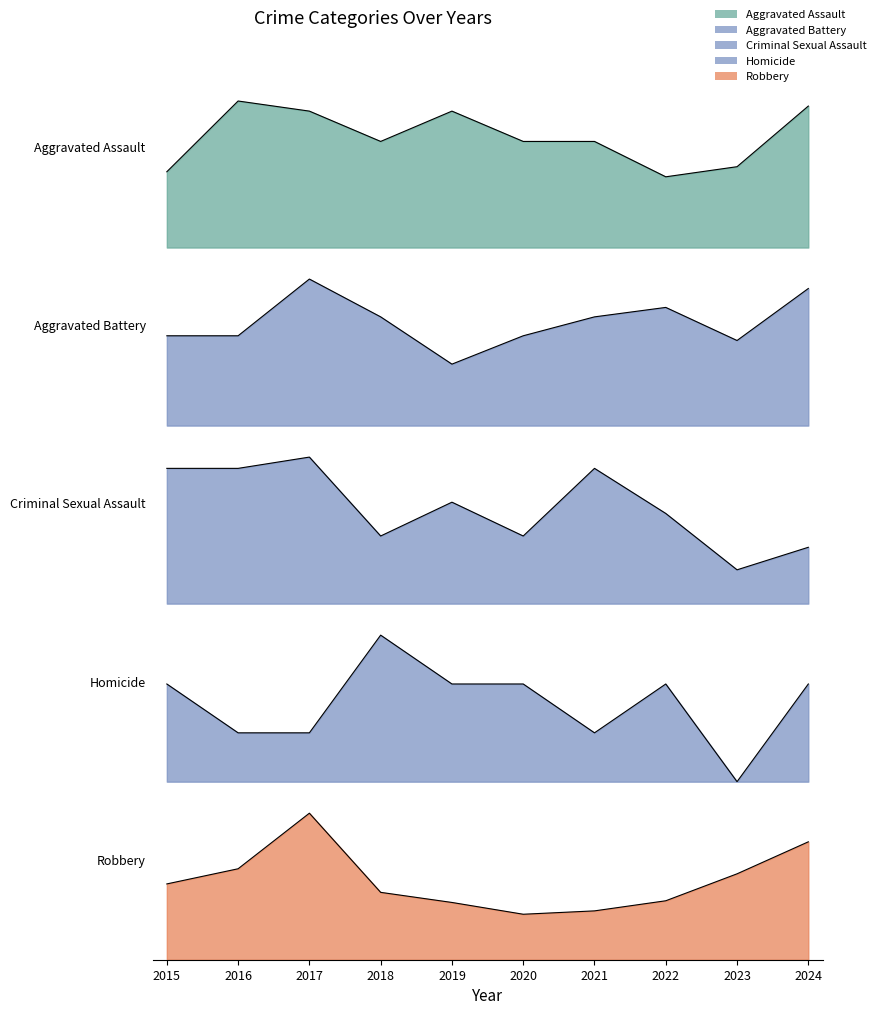

Does the chart display data point markers on the line(s)?

No